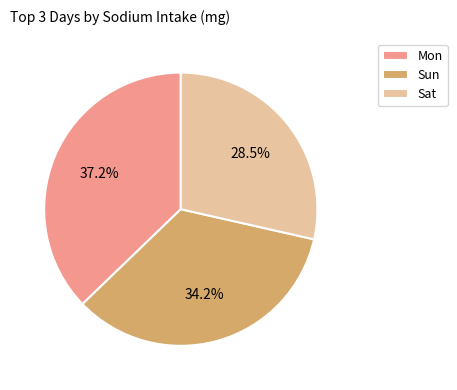

Does any single category account for the majority?

No